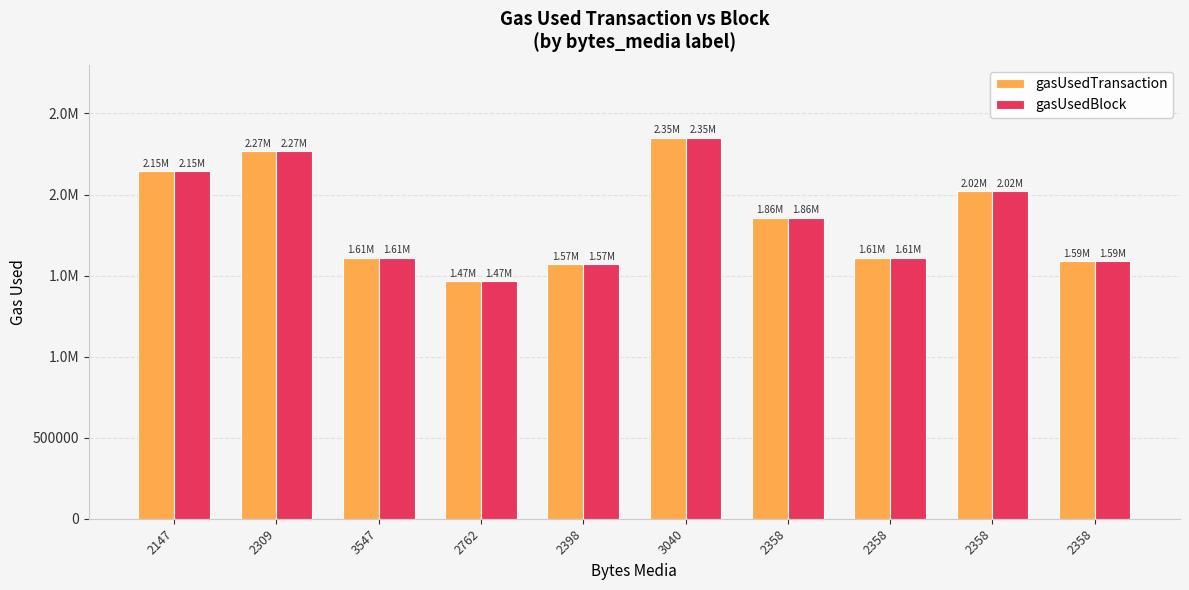

Is it true that gasUsedBlock equals 2955926 at 2358?

False